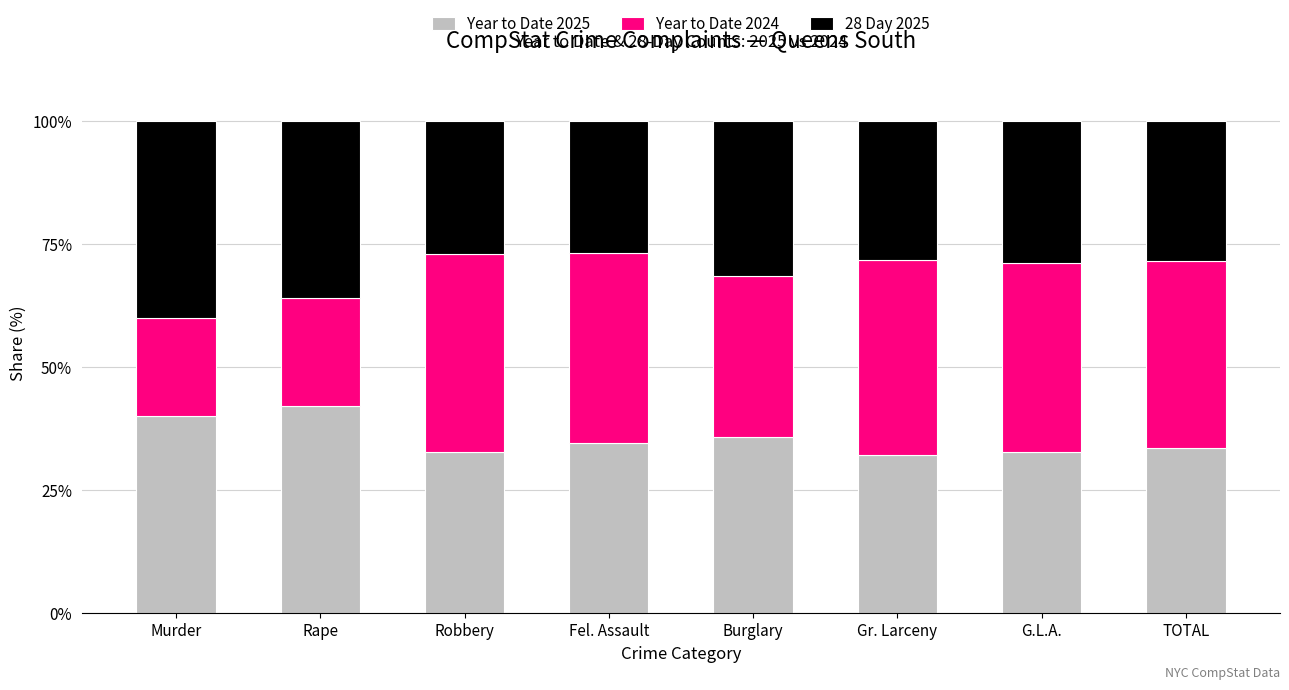

True or false: Year to Date 2025 has a value of 42.0 at Rape.

True